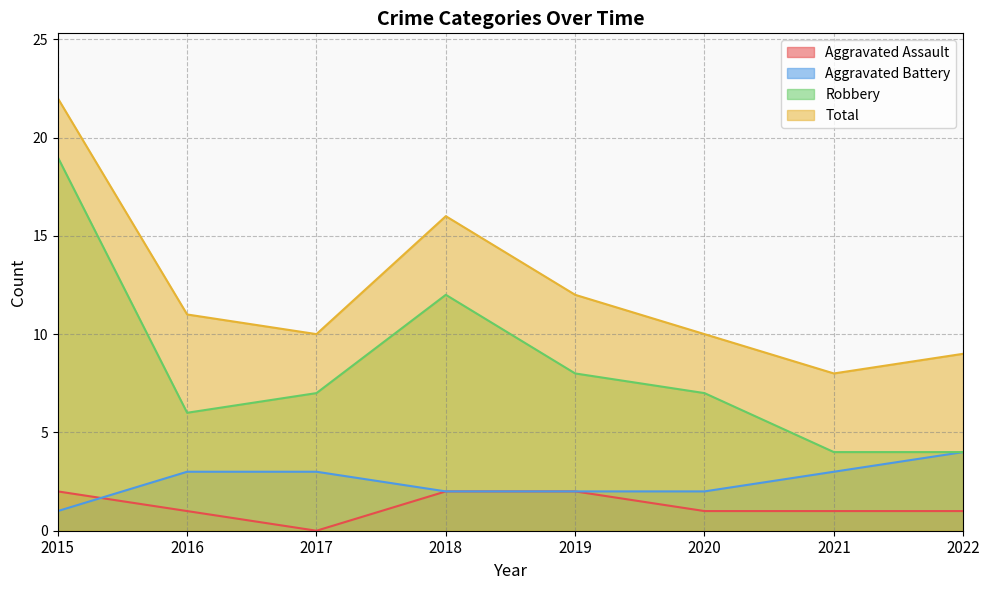

Count the number of data series in this chart.

4